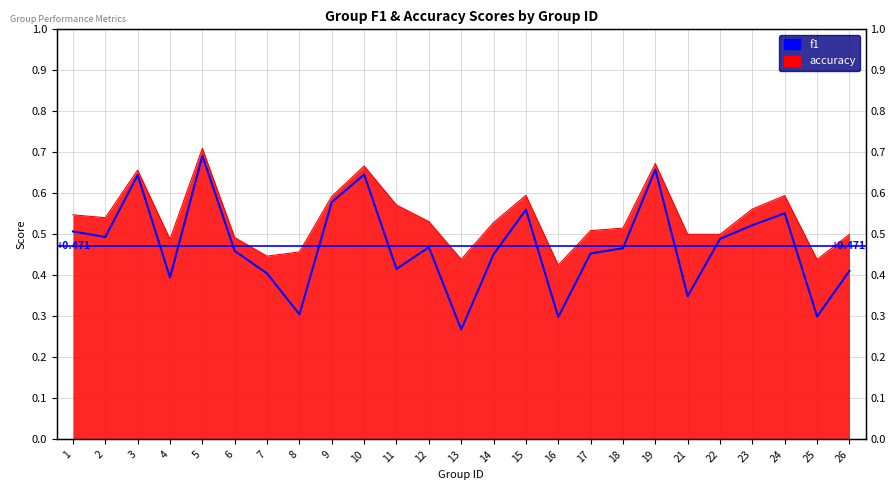

The value at 9 is 0.6. True or false?

True